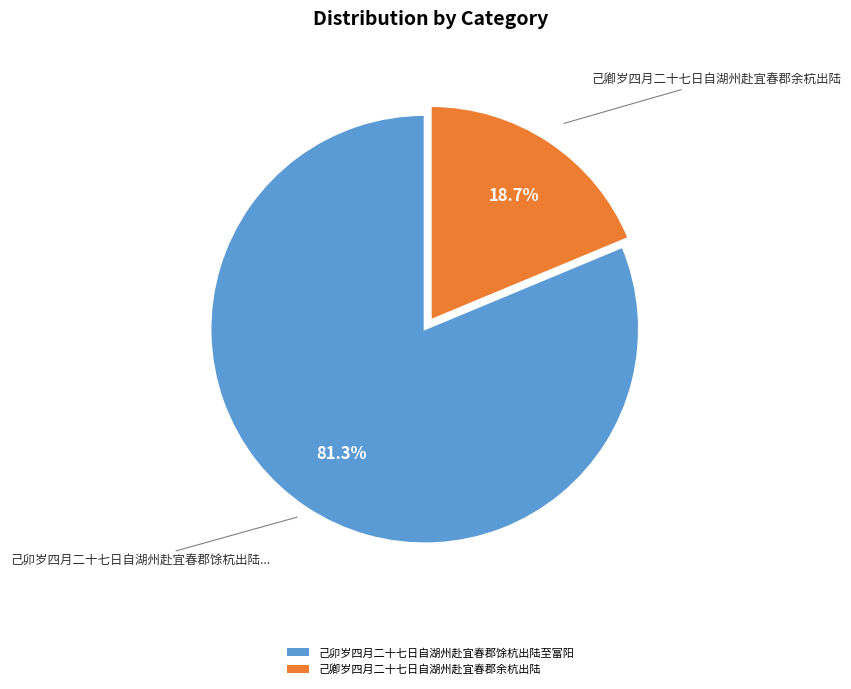

Rank the categories by value from highest to lowest.

己卯岁四月二十七日自湖州赴宜春郡馀杭出陆至富阳, 己卿岁四月二十七日自湖州赴宜春郡余杭出陆